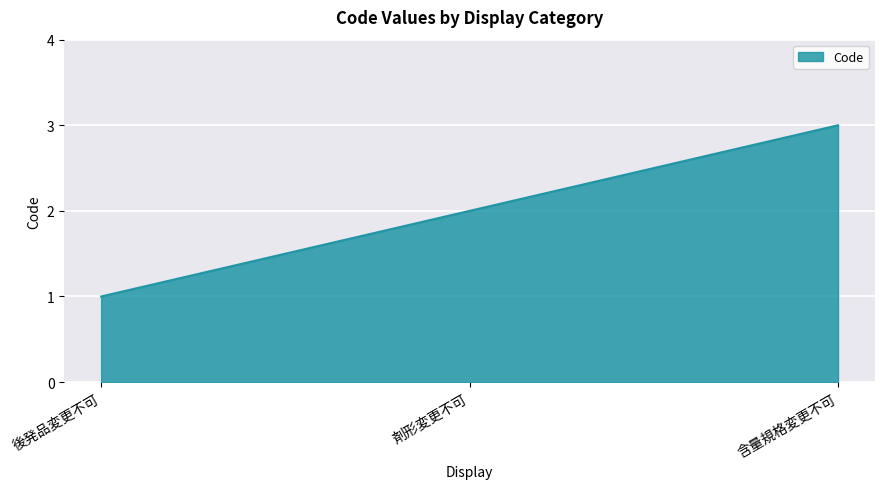

What is the change in value from 後発品変更不可 to 剤形変更不可?

+1